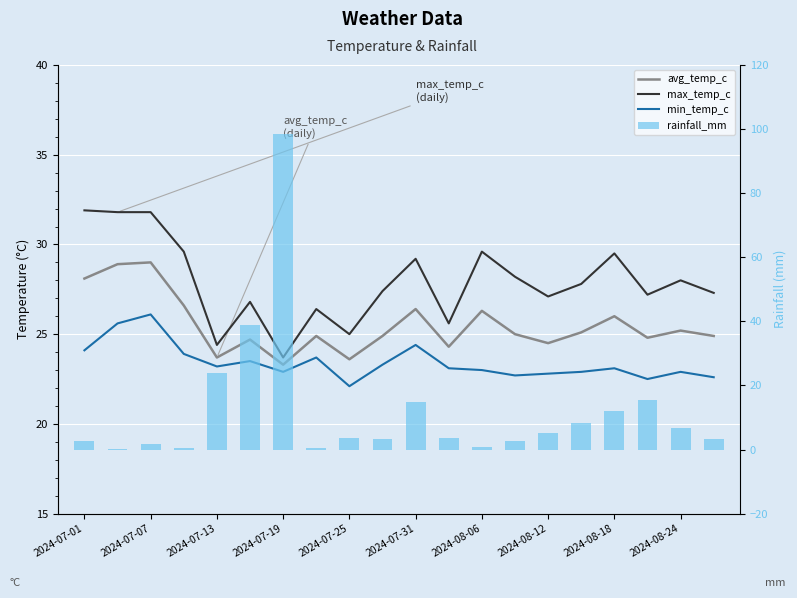

What is the greatest value displayed?

98.5